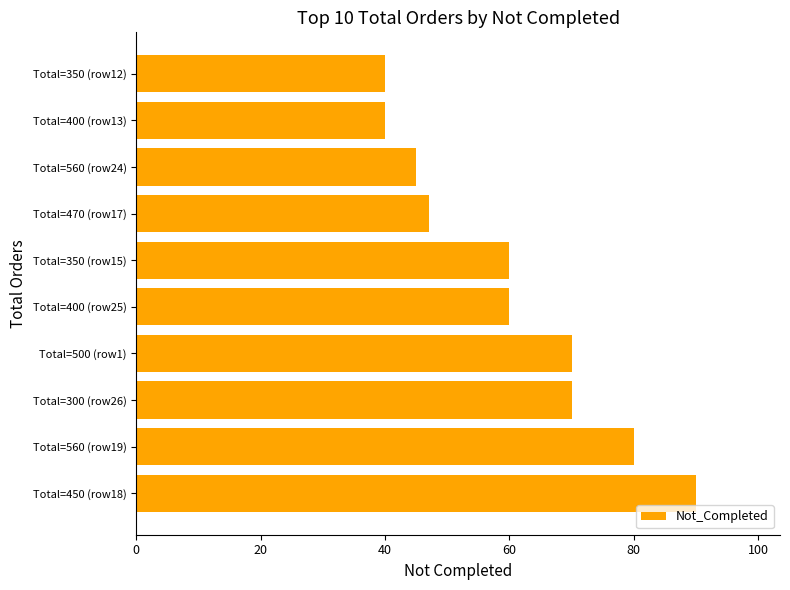

Reading bottom to top, list all the values displayed in this chart.

90	80	70	70	60	60	47	45	40	40